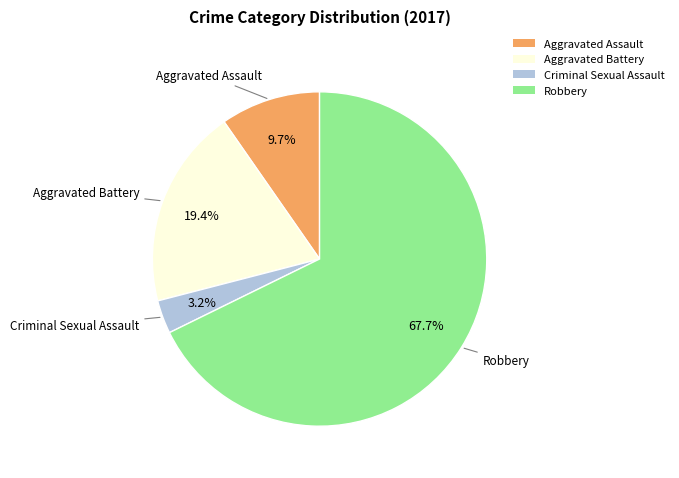

Which slice is the smallest?

Criminal Sexual Assault